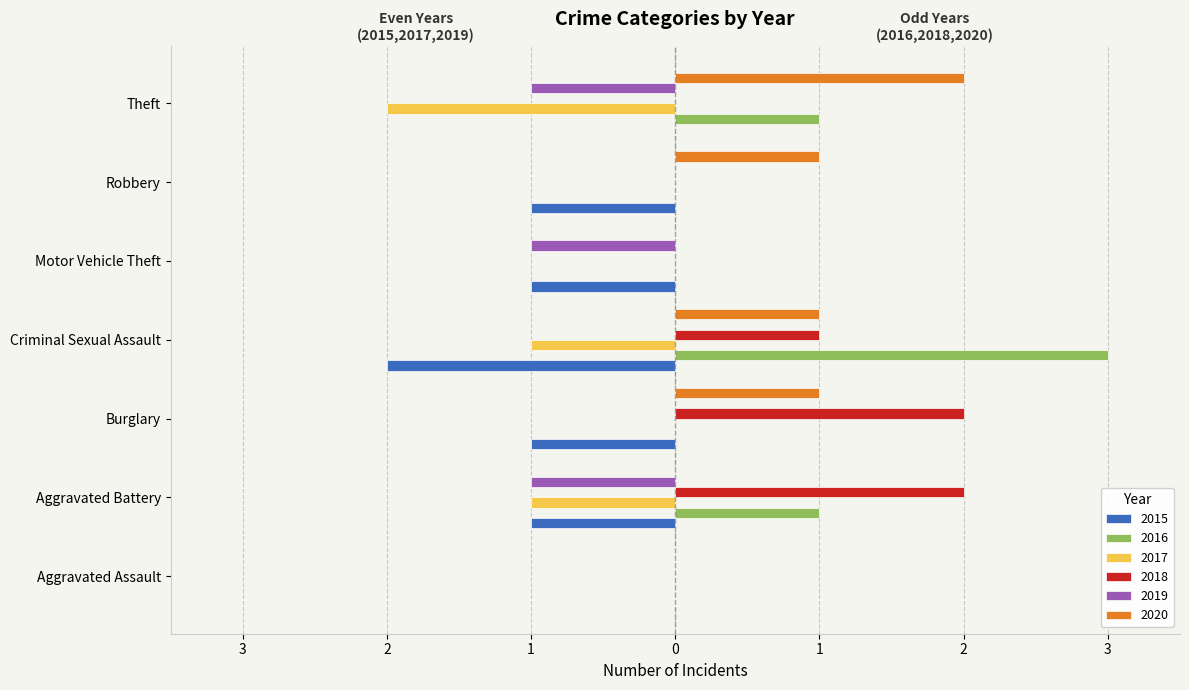

What are all the series names shown in the legend?

2015, 2016, 2017, 2018, 2019, 2020